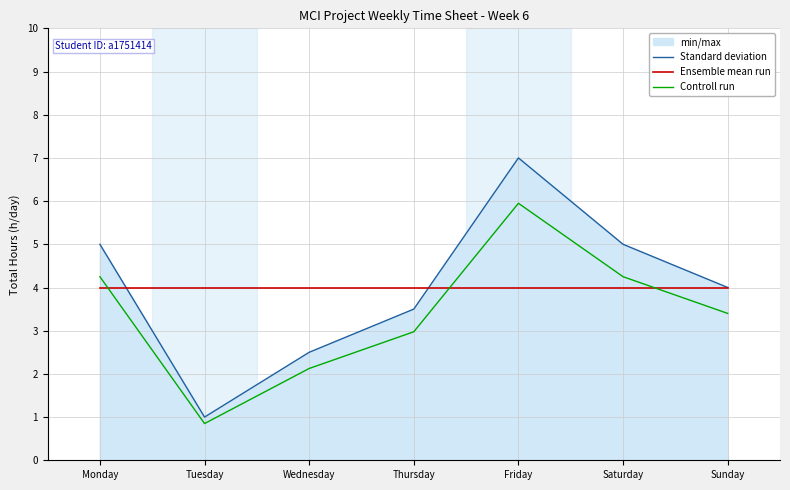

Reading right to left, list all the values displayed in this chart.

Standard deviation: 4.0	5.0	7.0	3.5	2.5	1.0	5.0
Ensemble mean run: 4.0	4.0	4.0	4.0	4.0	4.0	4.0
Controll run: 3.4	4.2	6.0	3.0	2.1	0.8	4.2